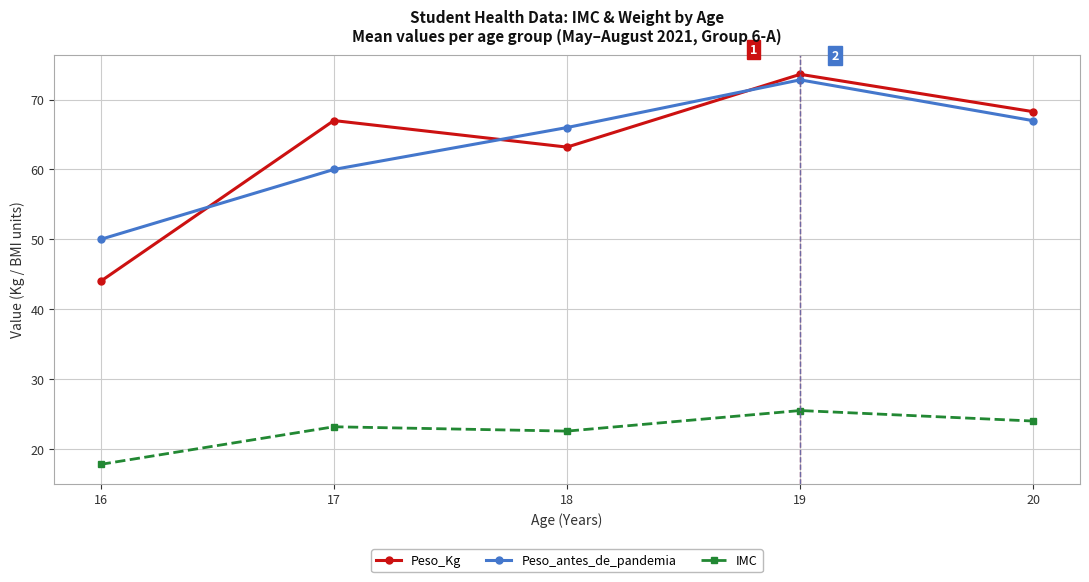

What is the lowest value of the IMC series?

17.8